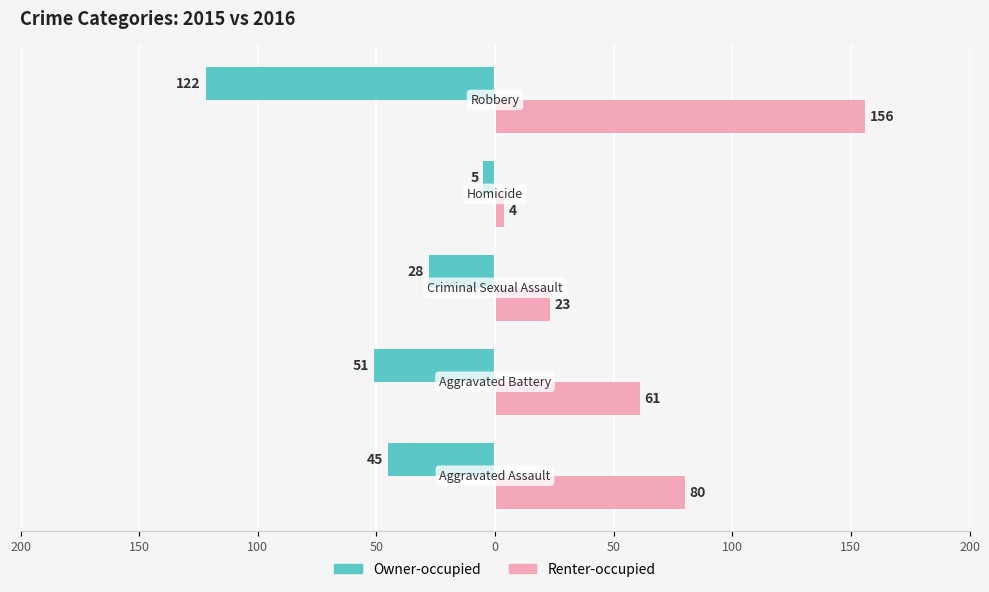

What are all the series names shown in the legend?

Owner-occupied, Renter-occupied